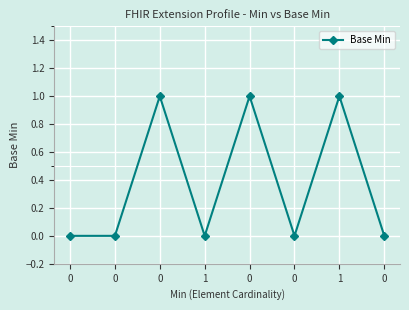

Rank the categories by value from highest to lowest.

0, 0, 1, 0, 0, 1, 0, 0